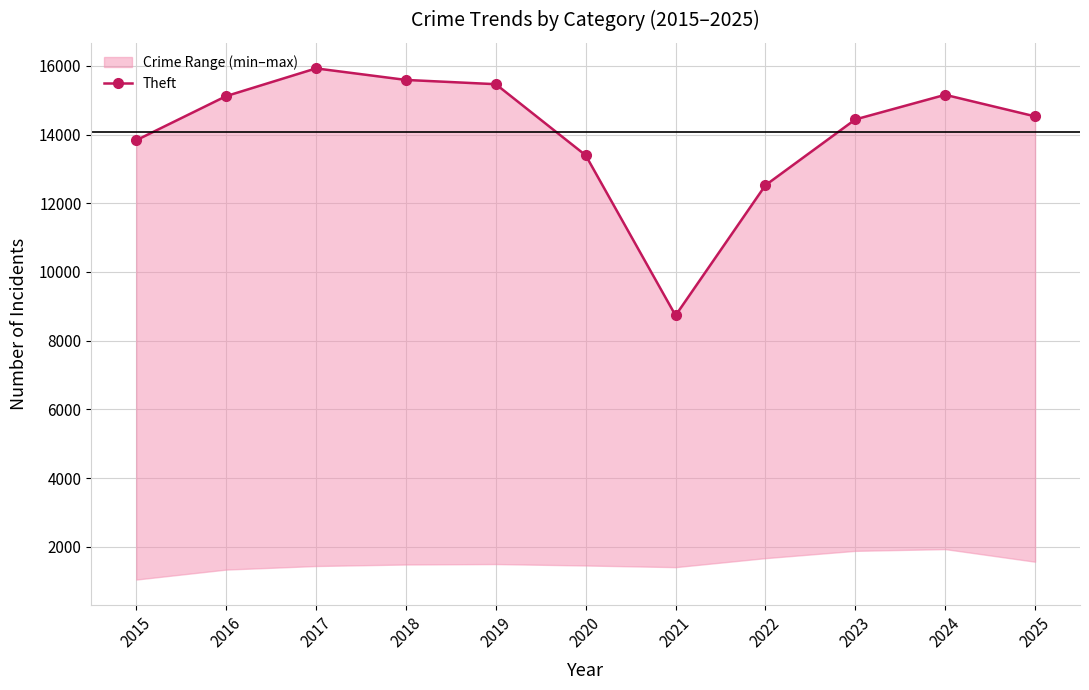

What is the difference between the values at 2024 and 2019?

309